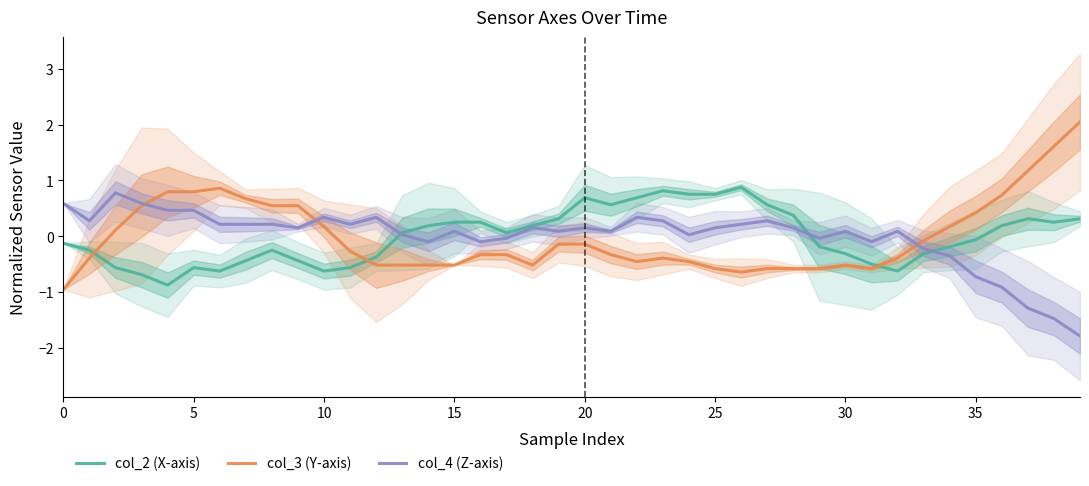

The col_4 (Z-axis) series shows 0.2 at 20. True or false?

True